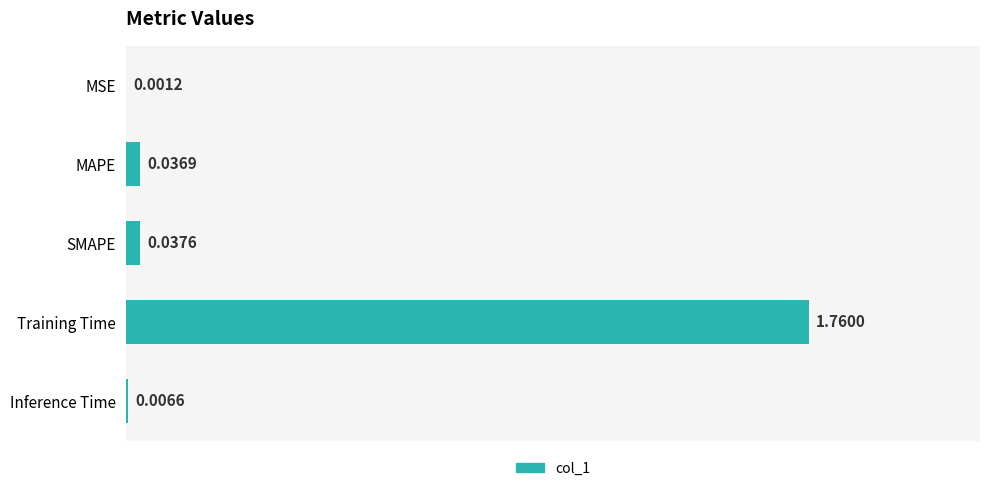

Between Inference Time and MAPE, which is larger?

MAPE